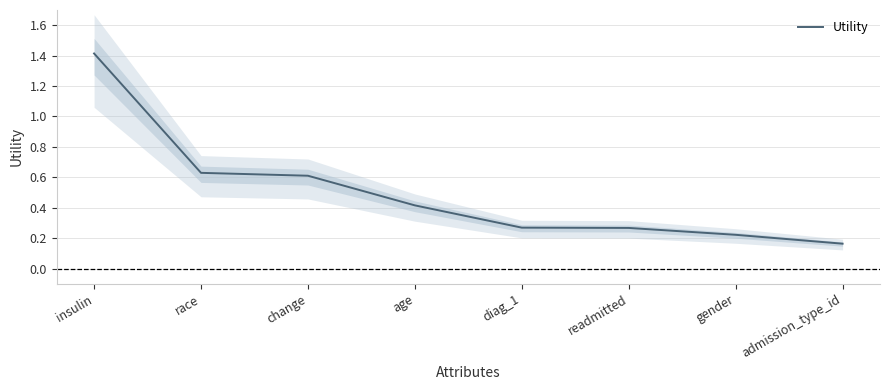

What is the minimum value shown in the chart?

0.2